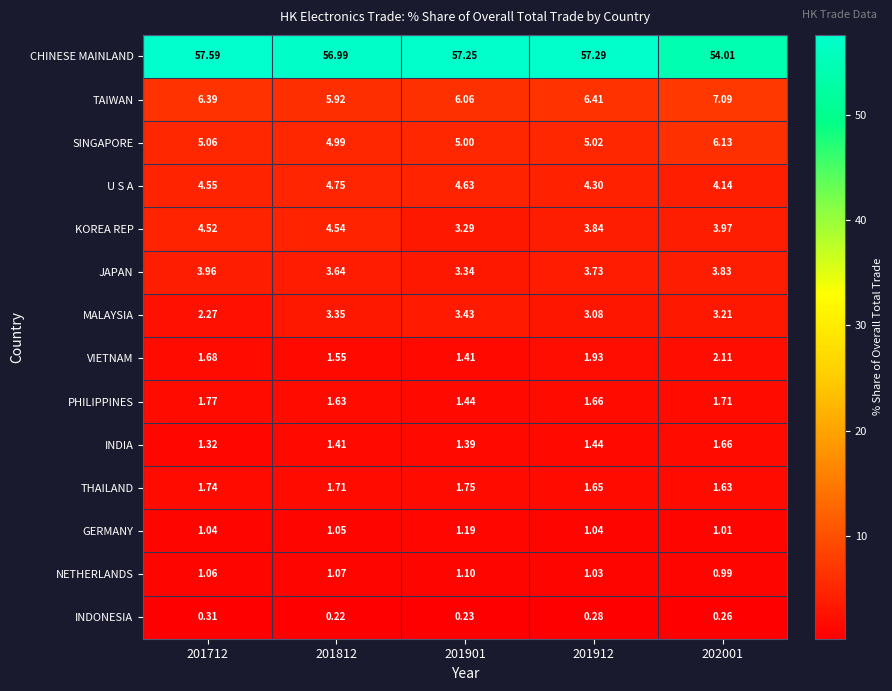

List the series in order of their peak value, highest first.

CHINESE MAINLAND, TAIWAN, SINGAPORE, U S A, KOREA REP, JAPAN, MALAYSIA, VIETNAM, PHILIPPINES, THAILAND, INDIA, GERMANY, NETHERLANDS, INDONESIA